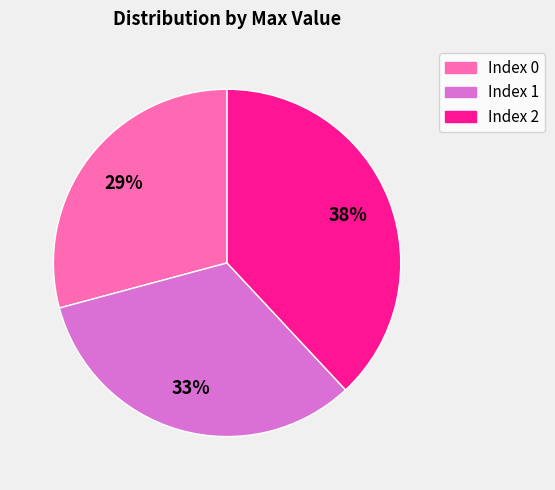

Does any single category account for the majority?

No